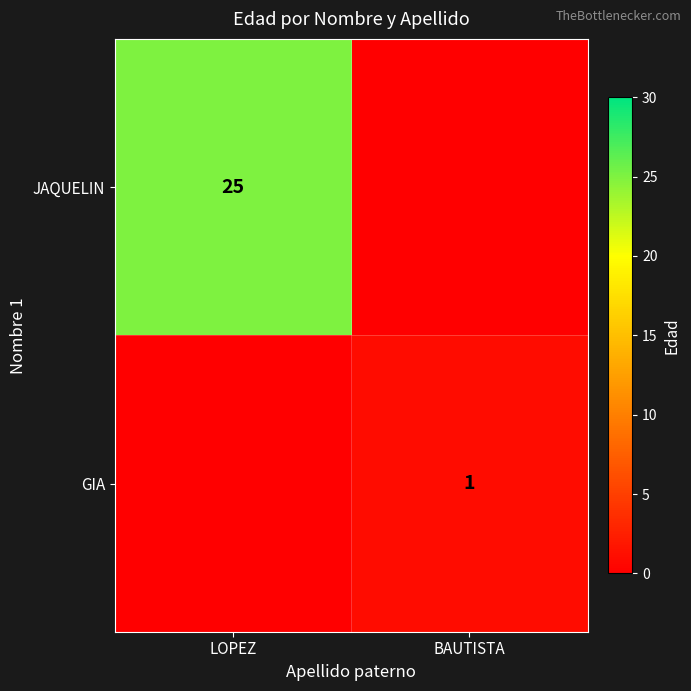

What is the difference between the highest and lowest values at LOPEZ?

25